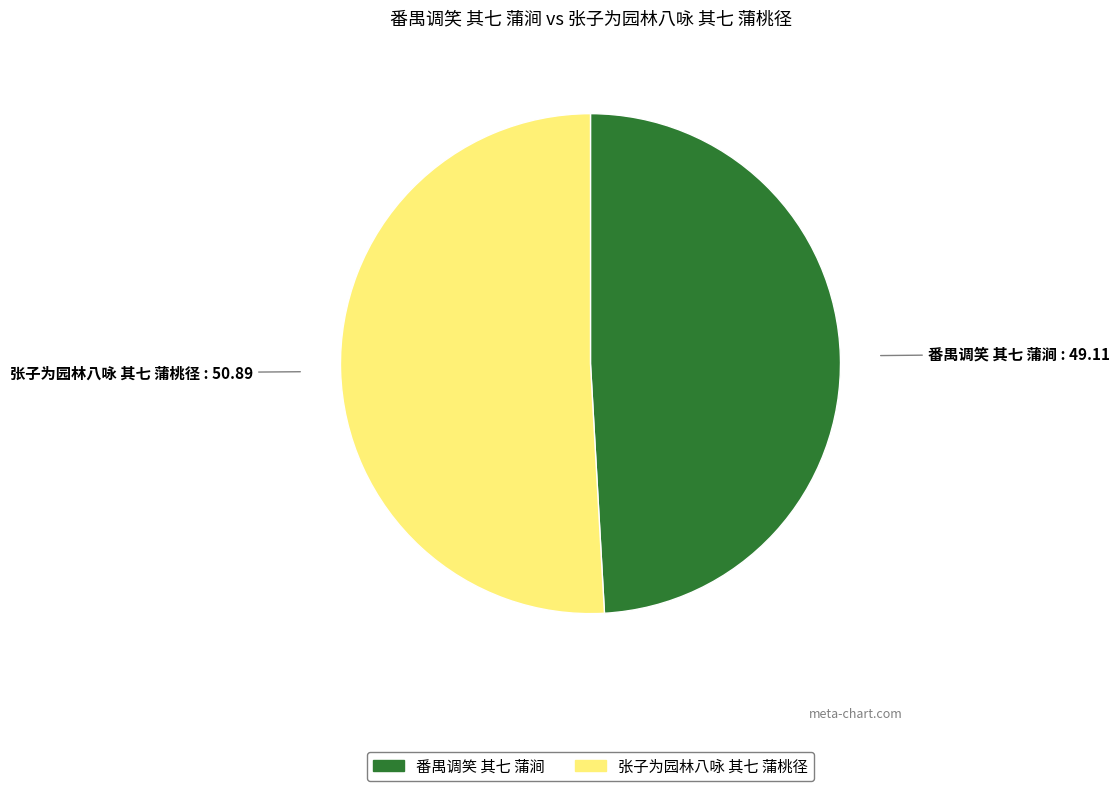

Count the number of slices in the pie.

2